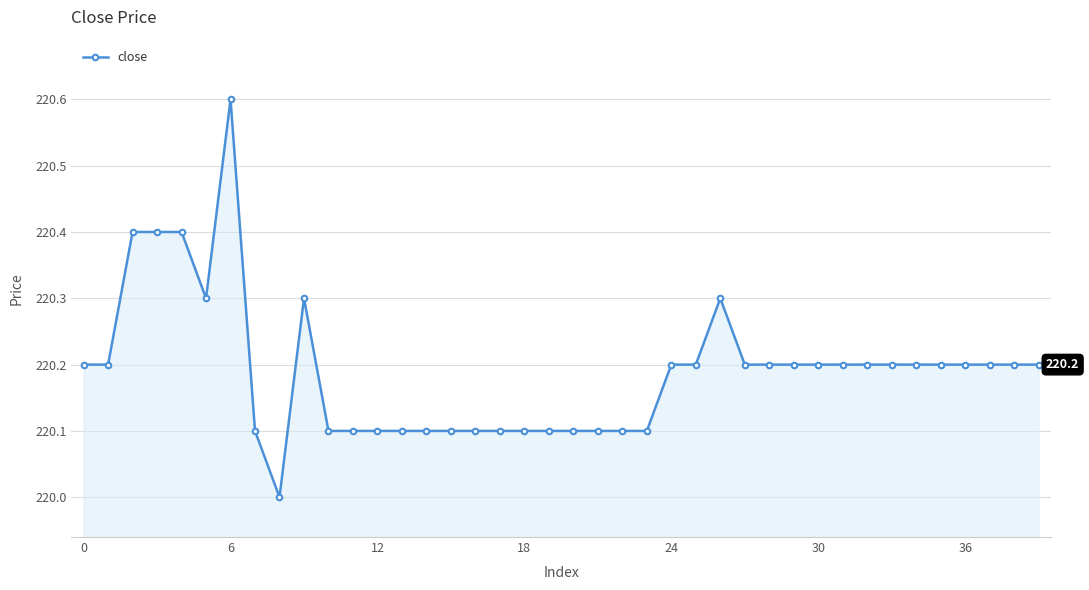

Reading left to right, what are all the values shown in this chart?

220.2	220.2	220.4	220.4	220.4	220.3	220.6	220.1	220.0	220.3	220.1	220.1	220.1	220.1	220.1	220.1	220.1	220.1	220.1	220.1	220.1	220.1	220.1	220.1	220.2	220.2	220.3	220.2	220.2	220.2	220.2	220.2	220.2	220.2	220.2	220.2	220.2	220.2	220.2	220.2